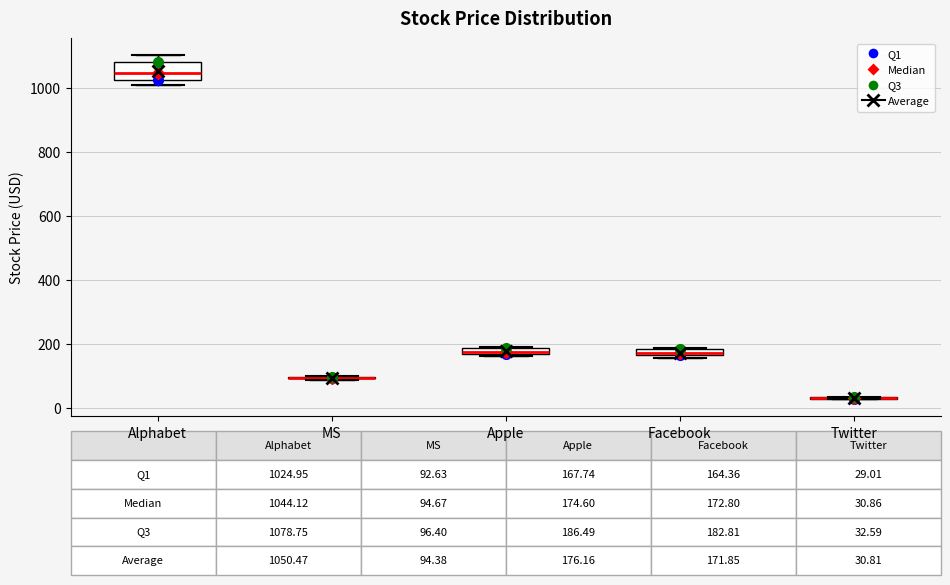

Comparing the boxes themselves (not the whiskers), which one is the tallest?

Alphabet